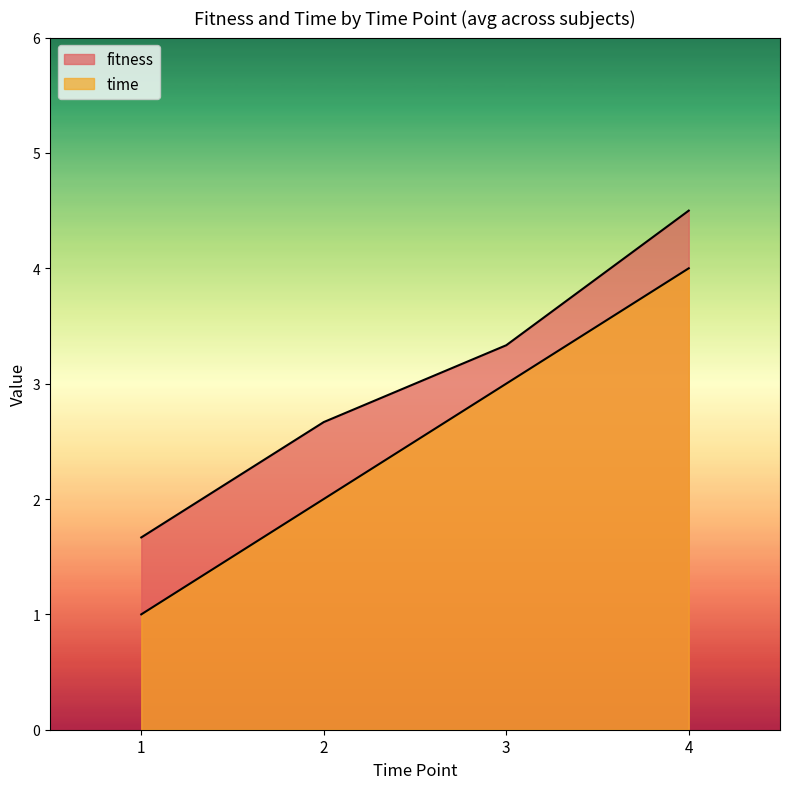

What is the smallest value displayed?

1.0